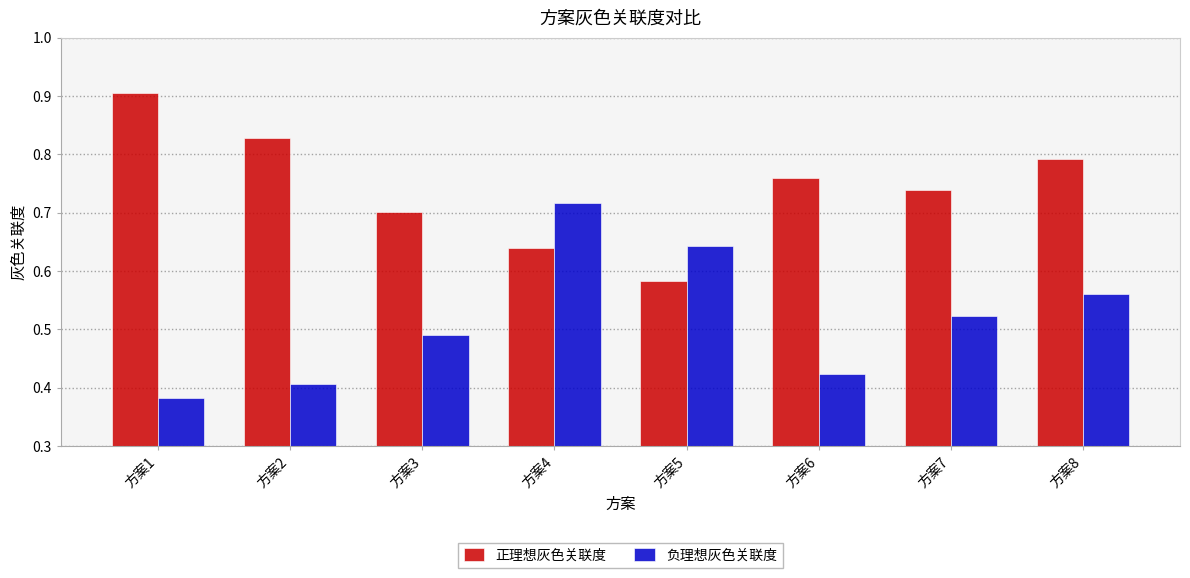

The 正理想灰色关联度 series shows 0.7 at 方案3. True or false?

True